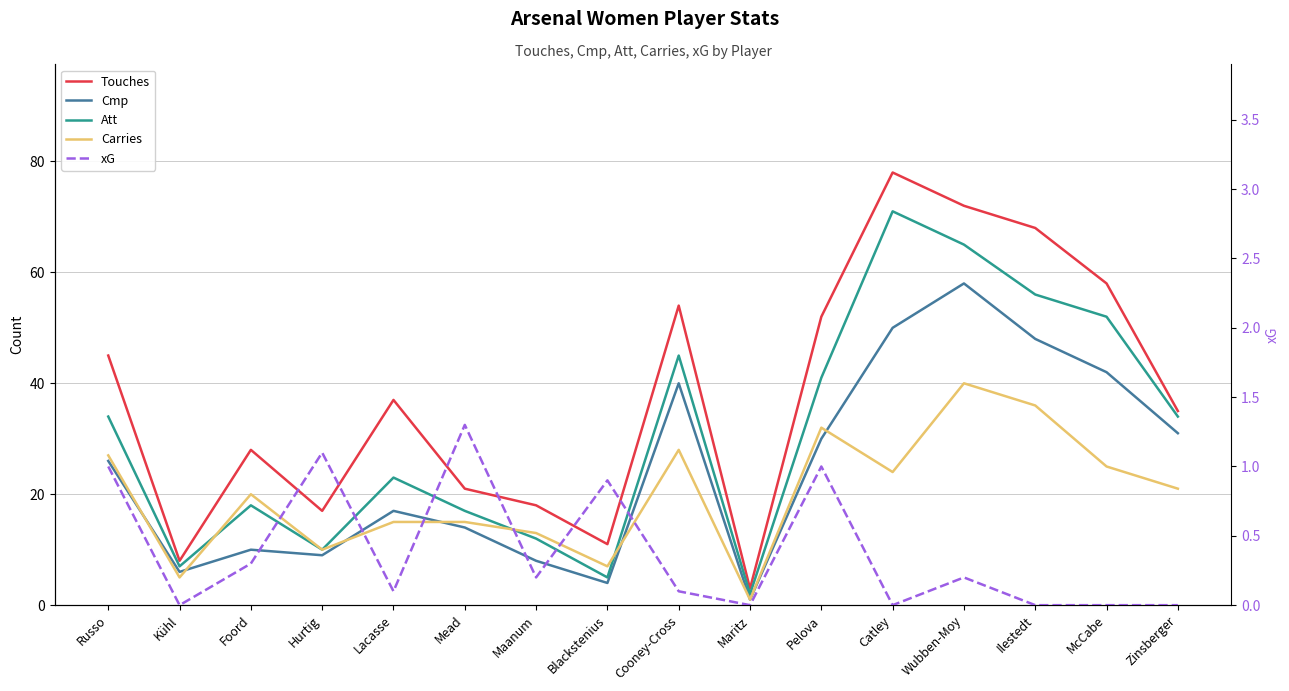

What are all the series names shown in the legend?

Touches, Cmp, Att, Carries, xG